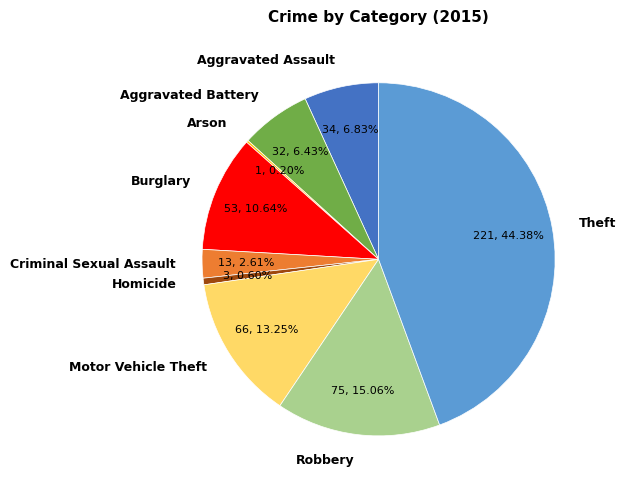

Do Burglary and Robbery together represent more than half of the pie?

No